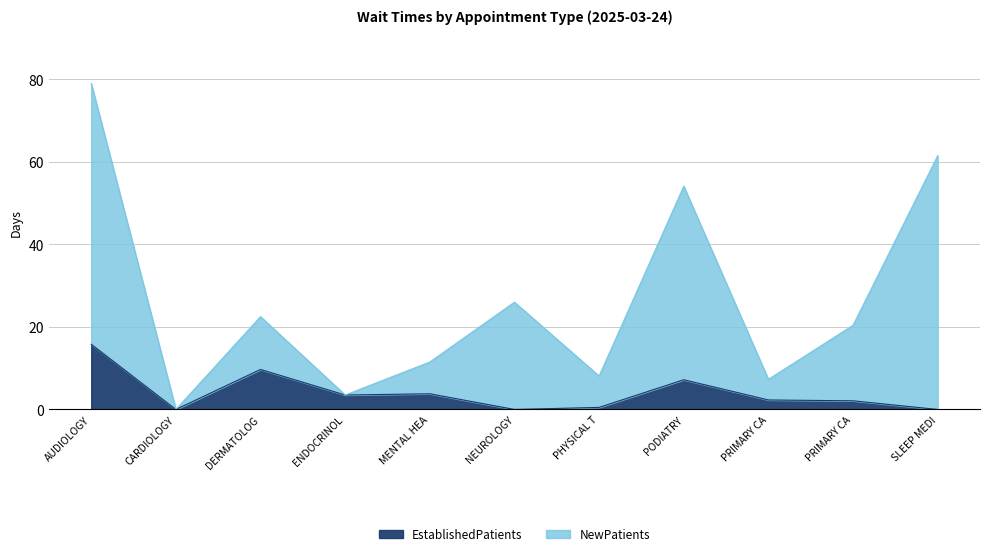

Which series changed the most between AUDIOLOGY and PHYSICAL T?

NewPatients